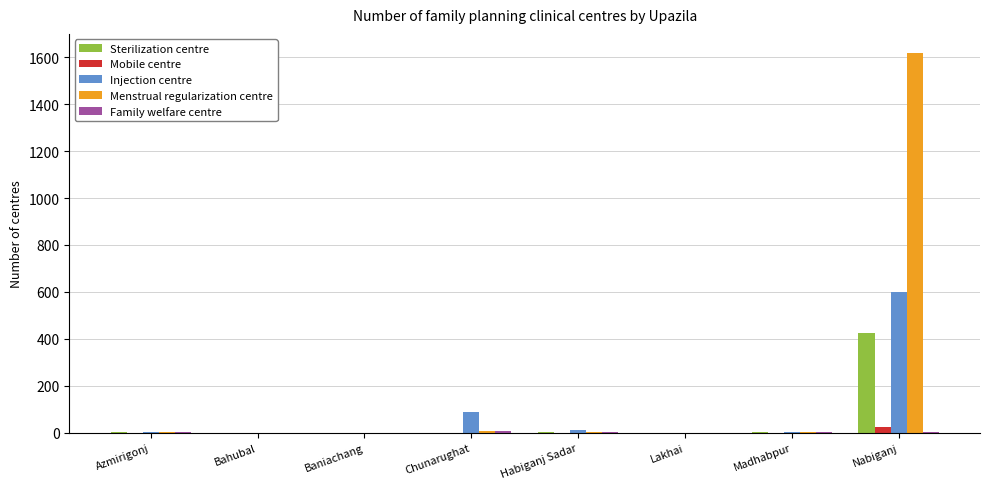

Which series has the largest total across all categories?

Menstrual regularization centre